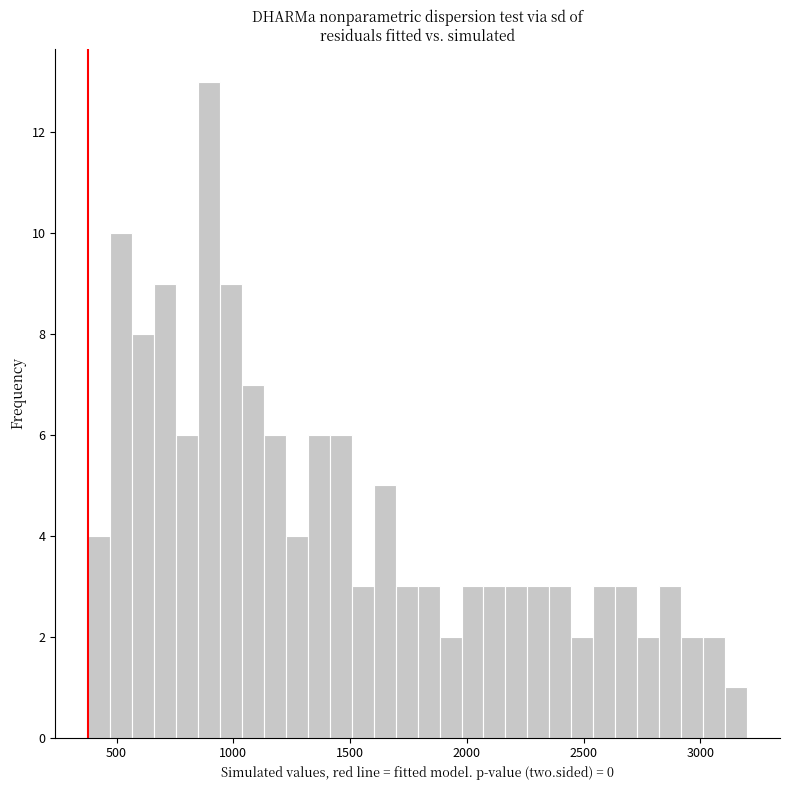

Read against the x-axis, roughly where is the centre of the tallest bar?

900